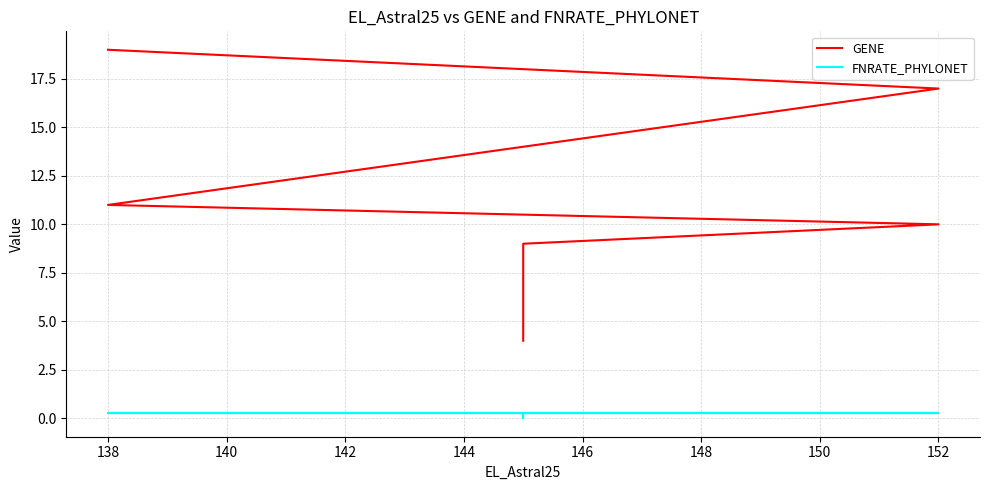

What is the highest value of the GENE series?

19.0